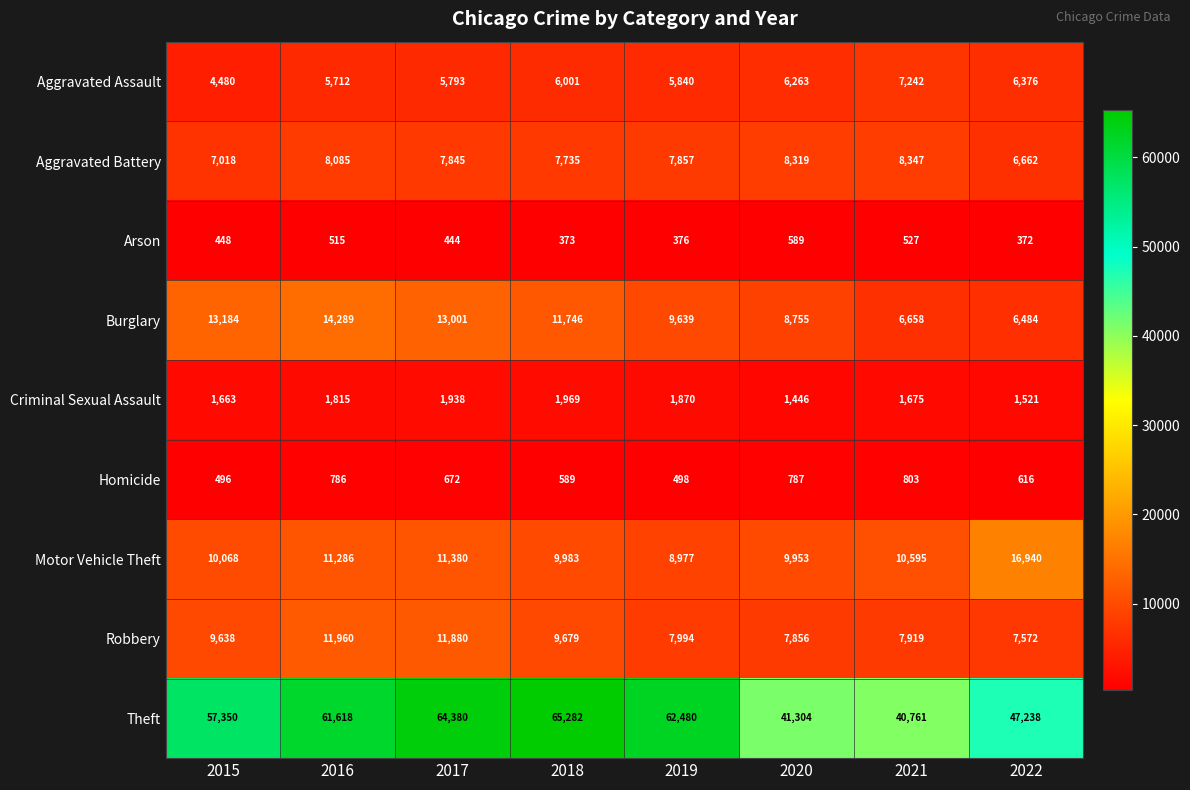

What is the spread (max minus min) of values at 2019?

62104